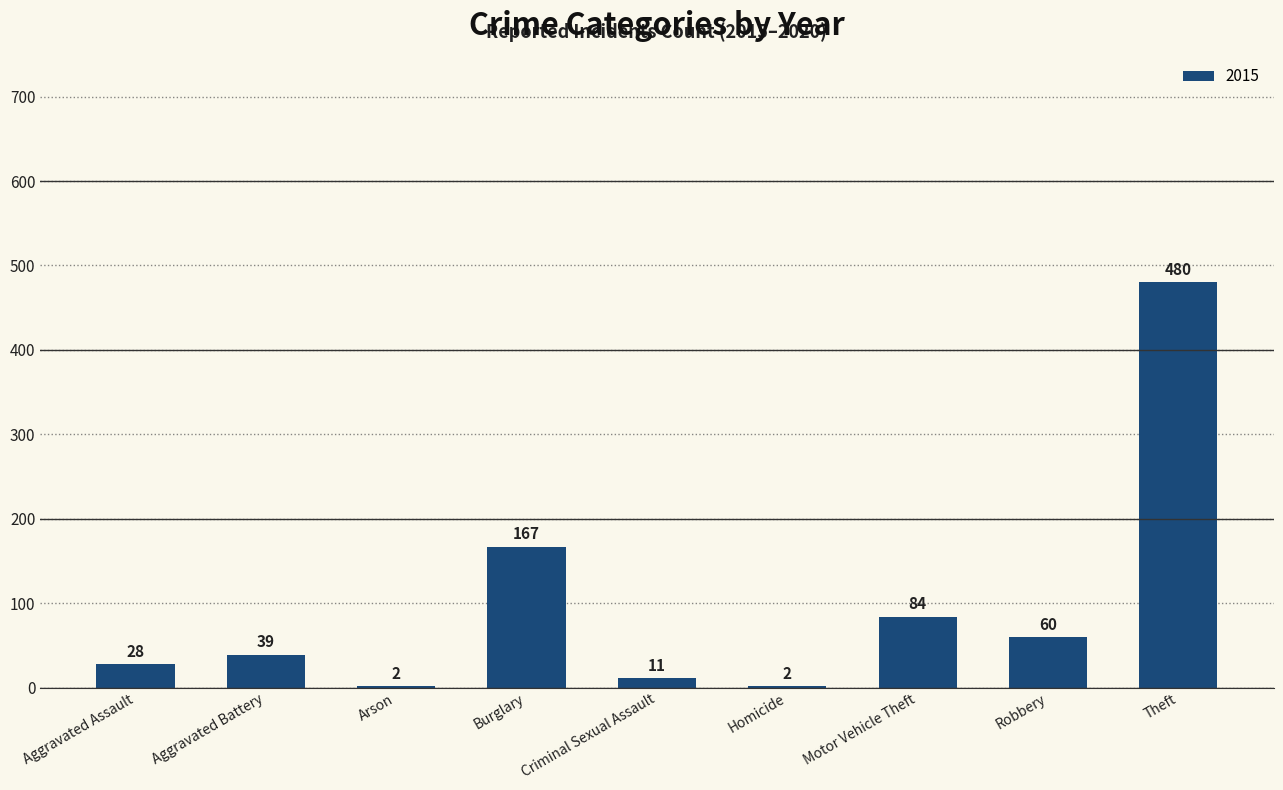

Reading right to left, transcribe all the data shown in this chart.

Theft=480	Robbery=60	Motor Vehicle Theft=84	Homicide=2	Criminal Sexual Assault=11	Burglary=167	Arson=2	Aggravated Battery=39	Aggravated Assault=28